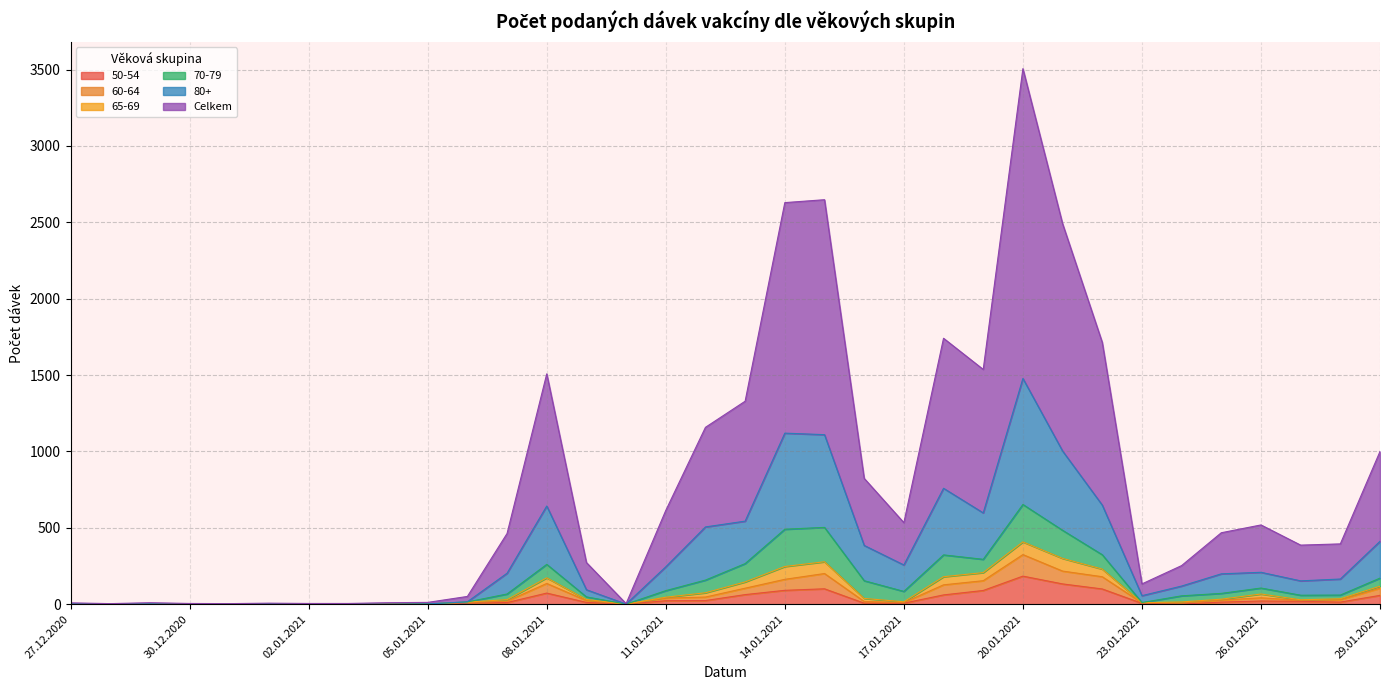

At which category is the sum across all series the highest?

20.01.2021